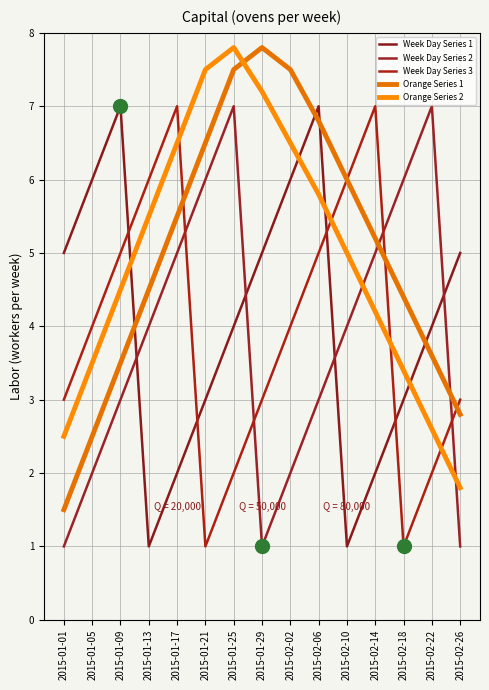

The Week Day Series 2 series shows 9.1 at 2015-02-18. True or false?

False